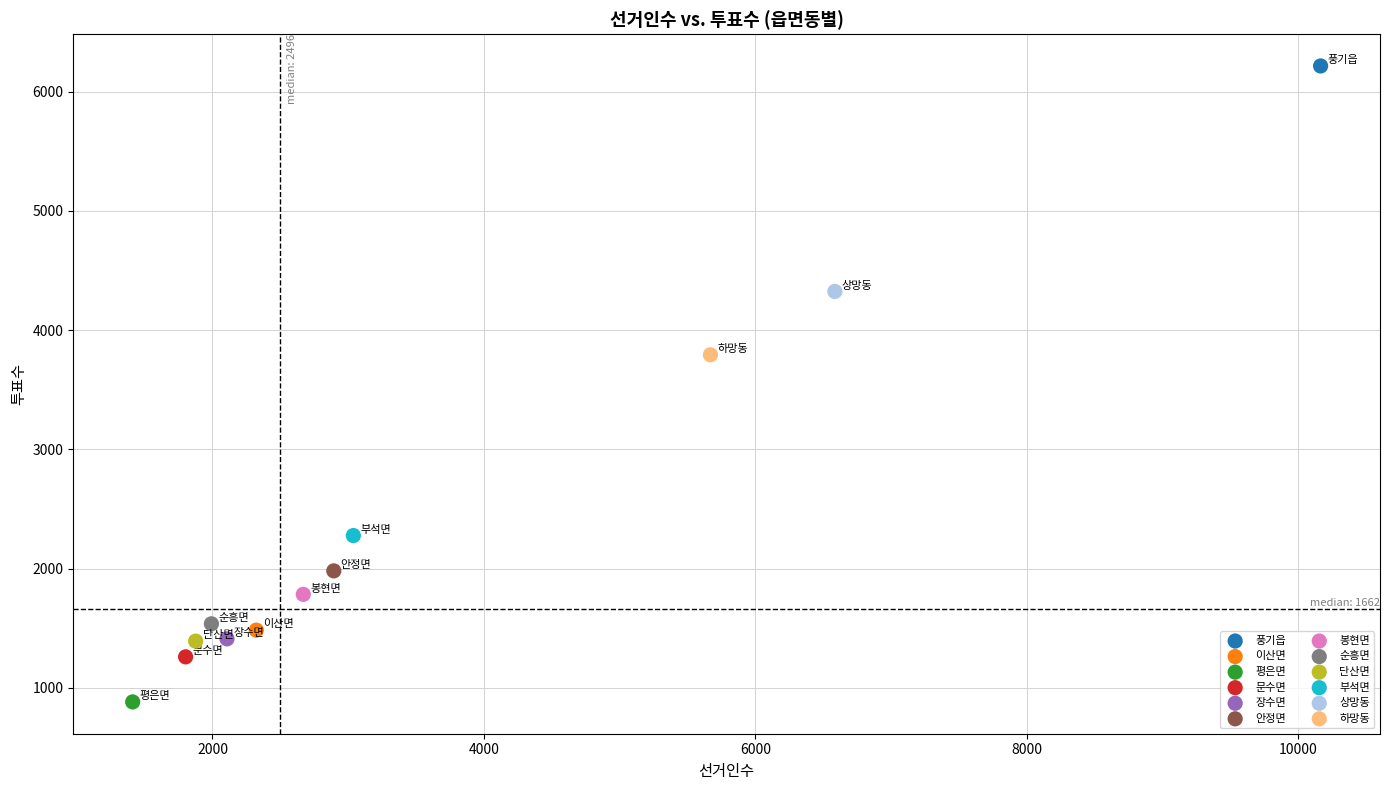

Which series reaches the maximum Y coordinate?

풍기읍